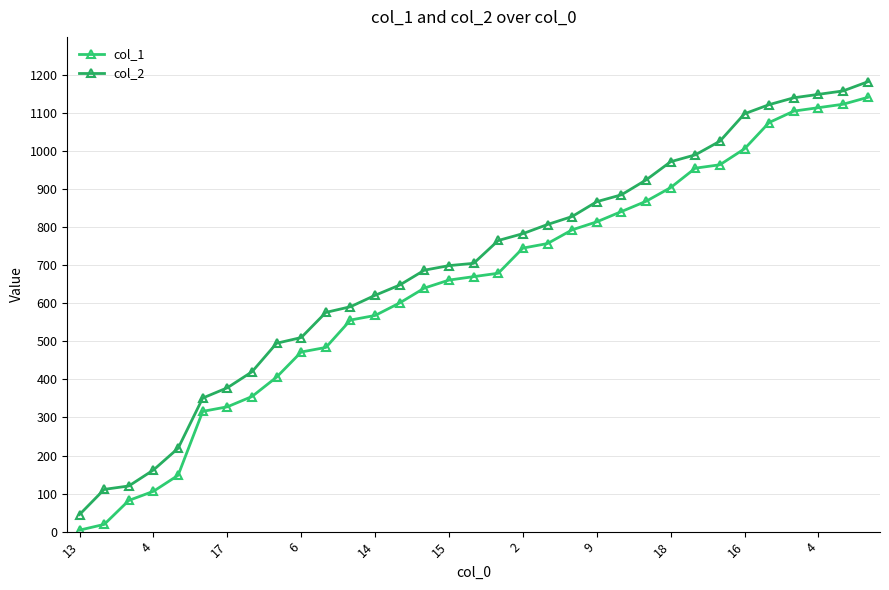

At which label is col_1 closest to 572?

14